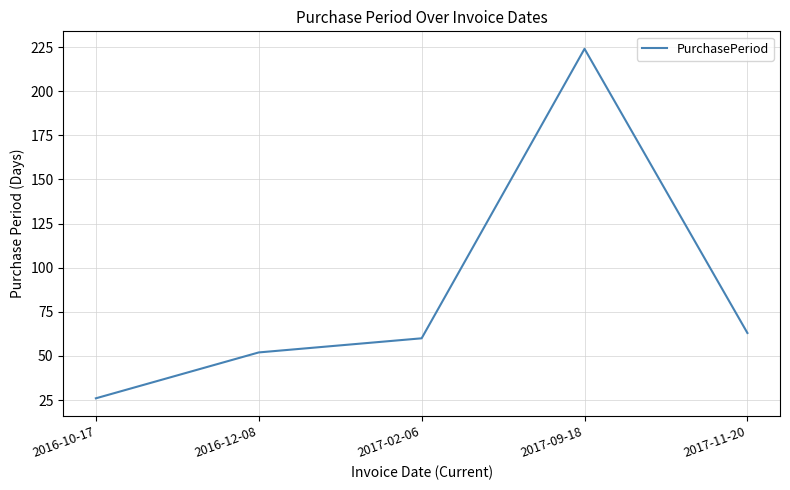

What is the change in value from 2017-02-06 to 2017-09-18?

+164